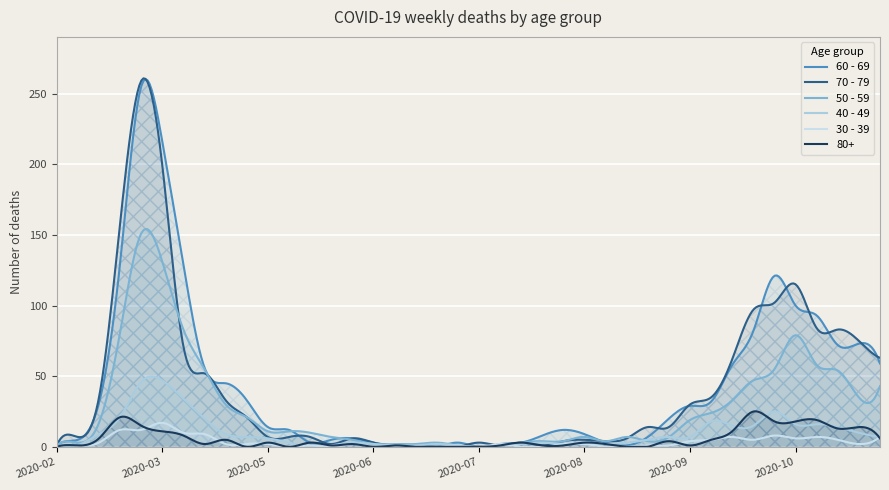

True or false: 60 - 69 and 70 - 79 cross at least once.

True